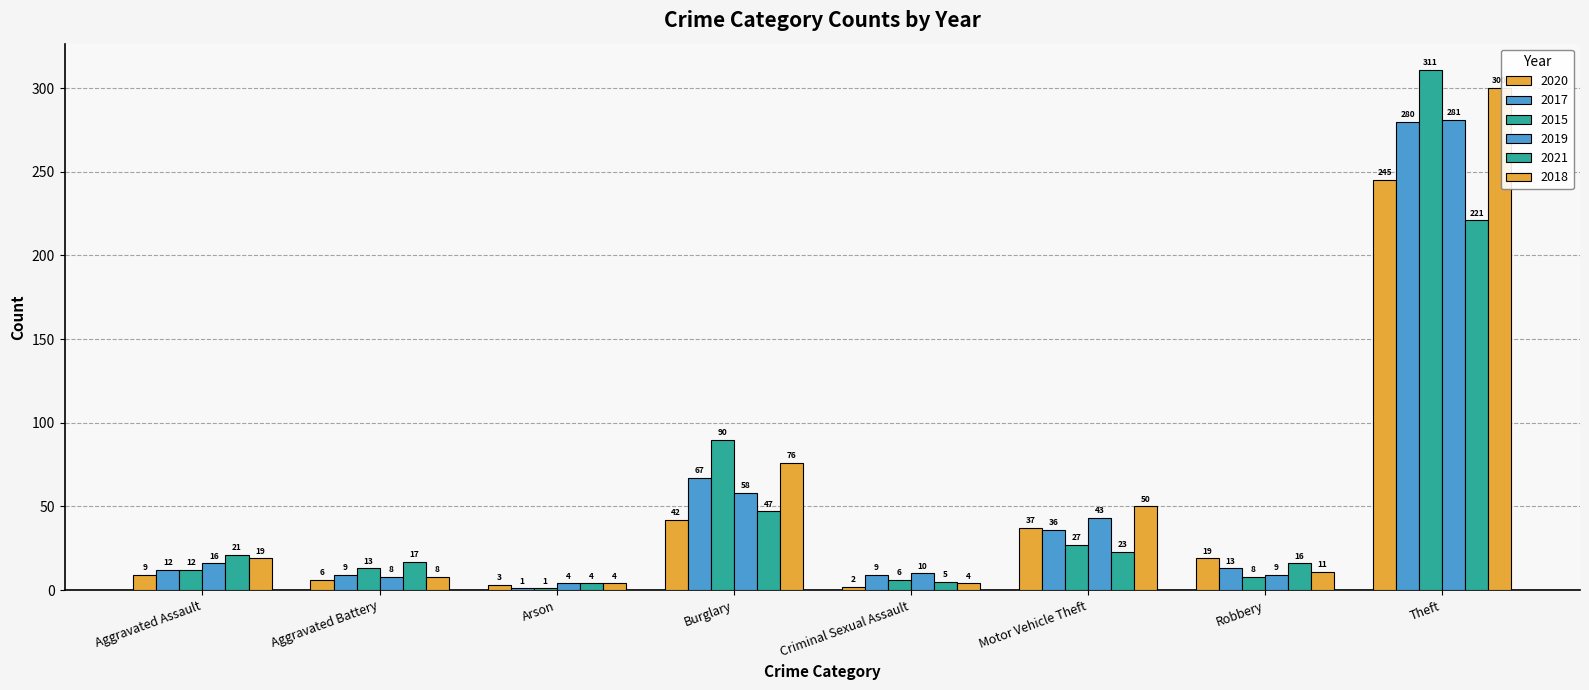

Which series has the largest total across all categories?

2018